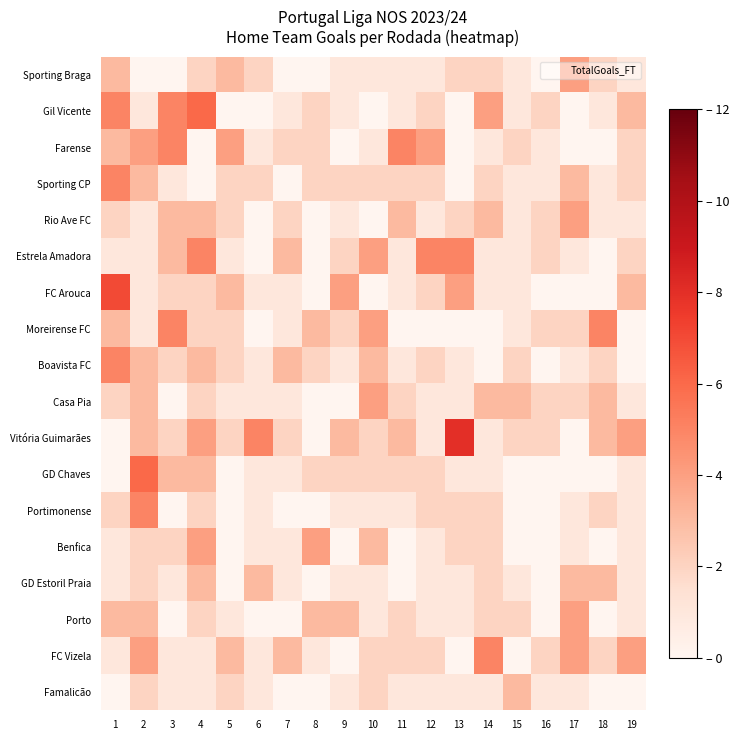

Between 13 and 16, which series saw the biggest shift?

Vitória Guimarães